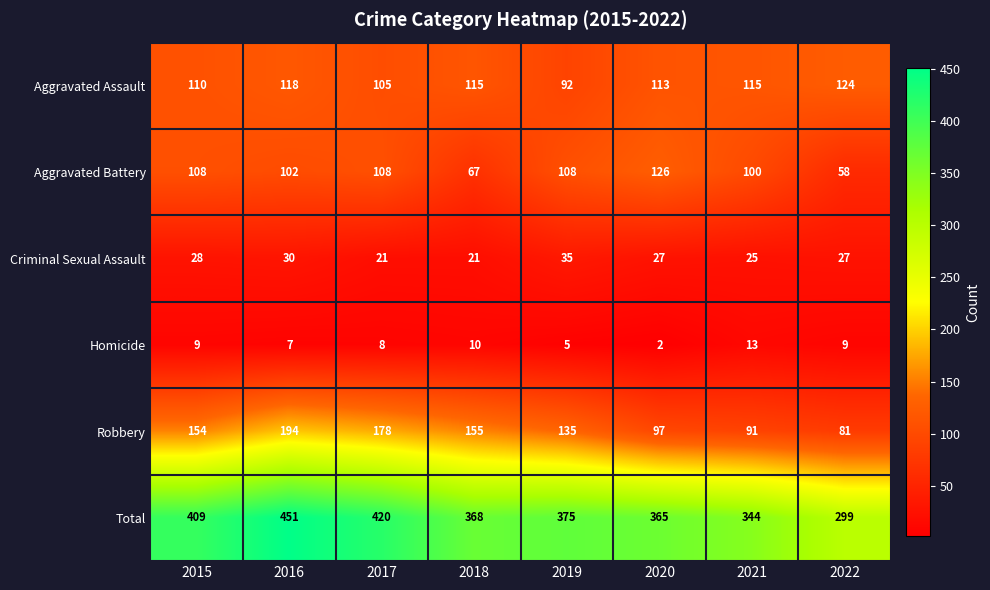

Which series changed the most between 2021 and 2022?

Total